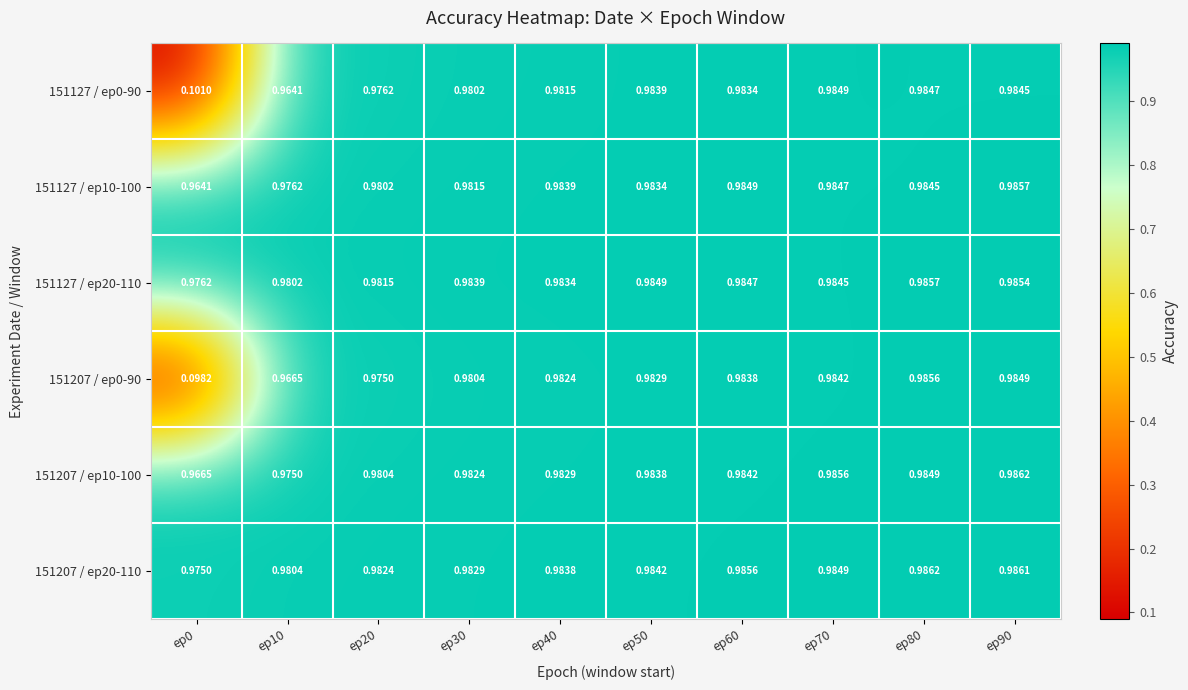

Which series has the largest range (max minus min)?

151207 / ep0-90